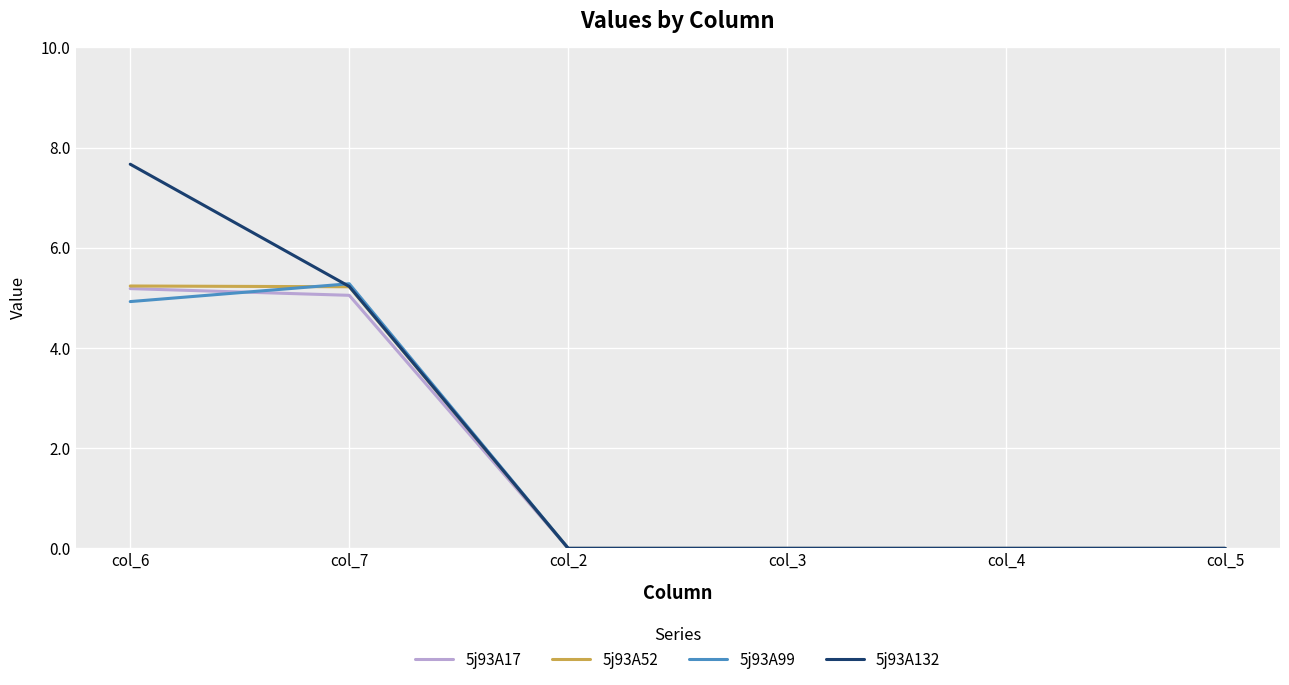

What is the maximum value shown in the chart?

7.7